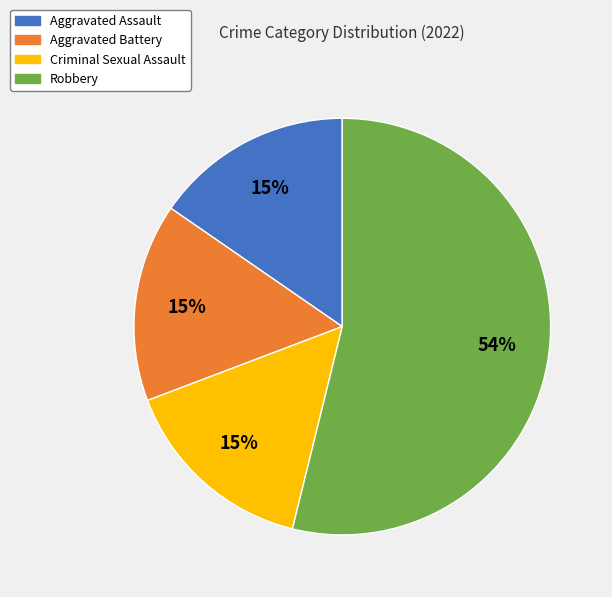

To the nearest percent, what portion does Aggravated Assault represent?

15%